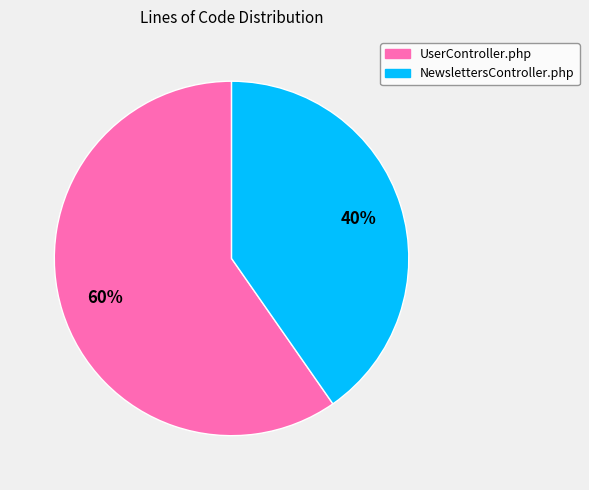

Rank the categories by value from highest to lowest.

UserController.php, NewslettersController.php